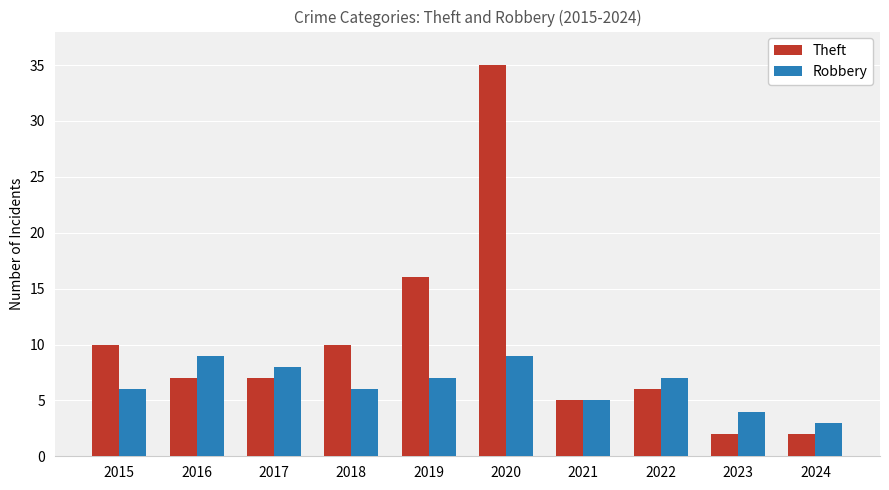

How many distinct data groups are displayed?

2